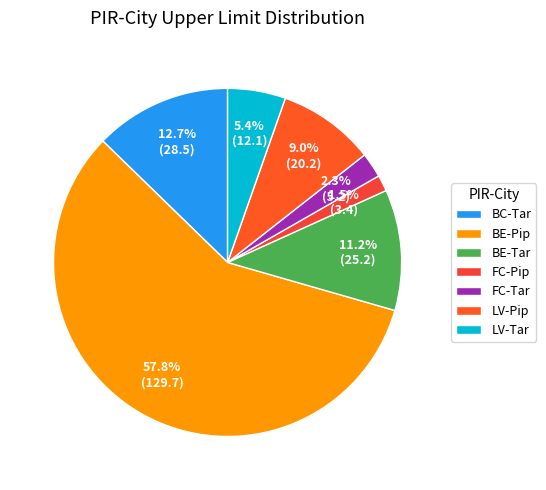

Which has a higher value, BE-Pip or FC-Pip?

BE-Pip